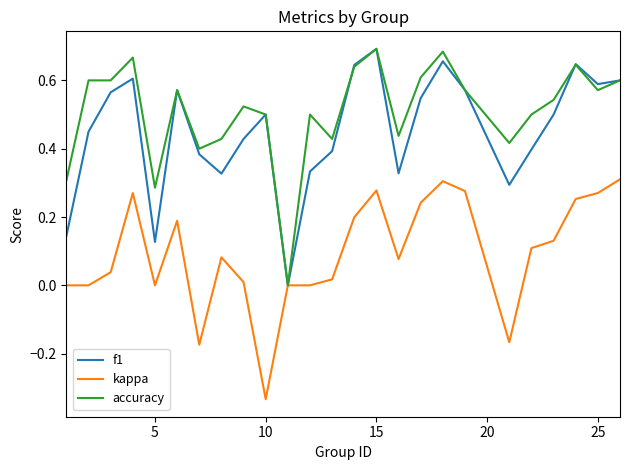

Which series has the largest total across all categories?

accuracy